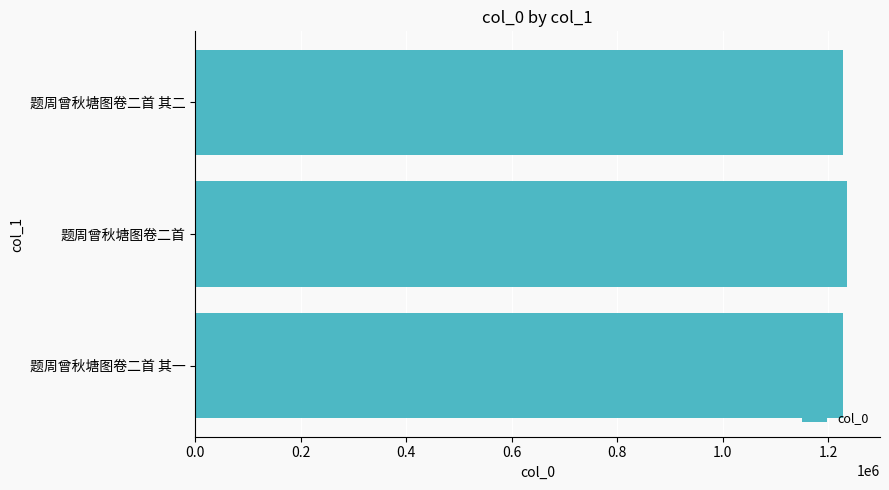

What is the greatest value displayed?

1236171